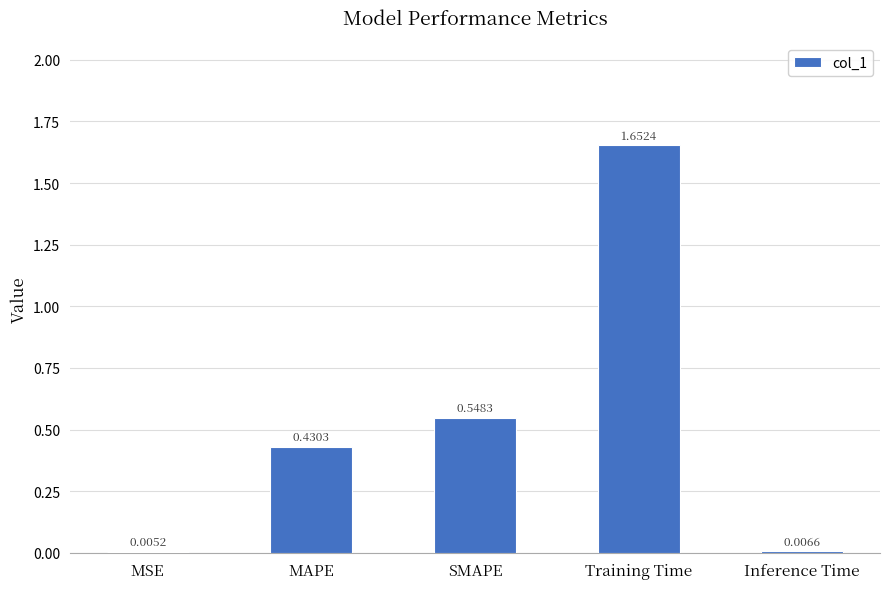

What is the sum of all values?

2.6